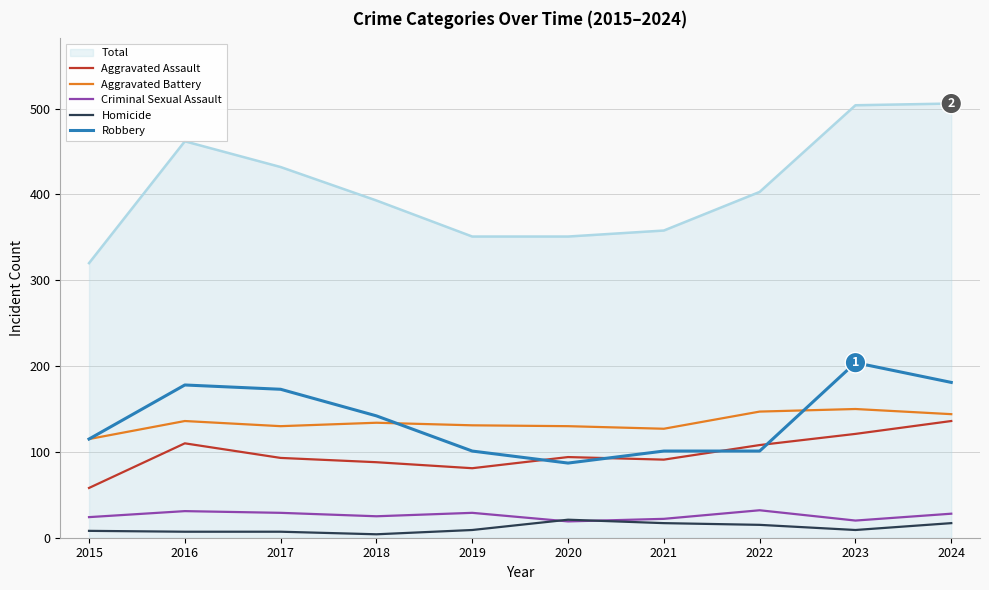

Is it true that Homicide equals 17 at 2021?

True